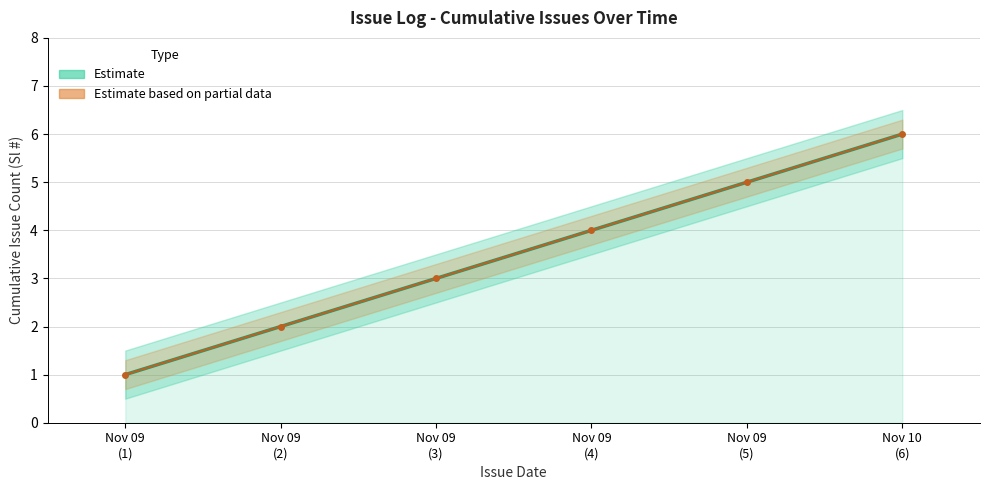

Is it true that Estimate based on partial data equals 3 at Nov 09
(3)?

True